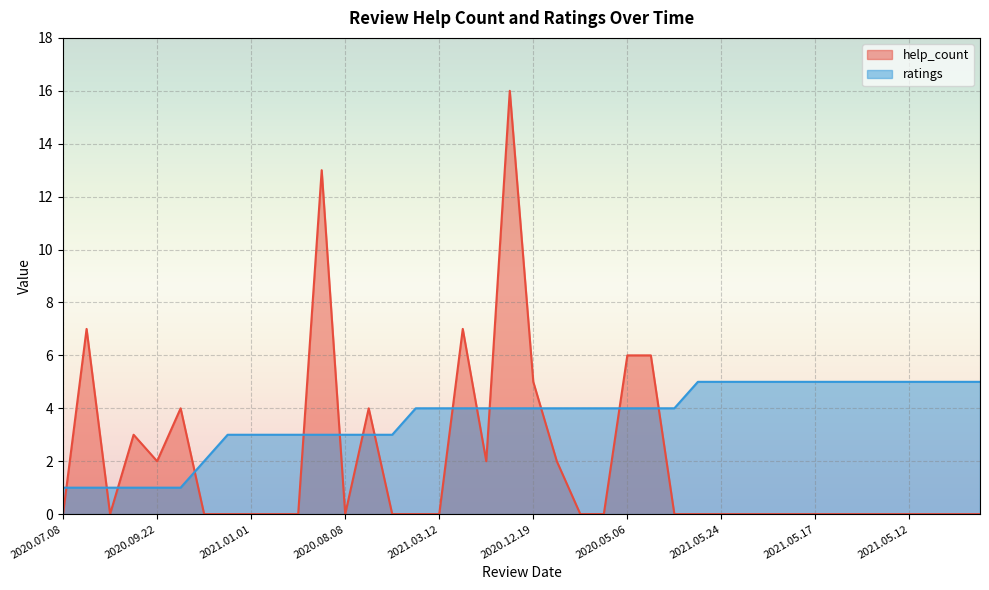

What is the minimum value for ratings?

1